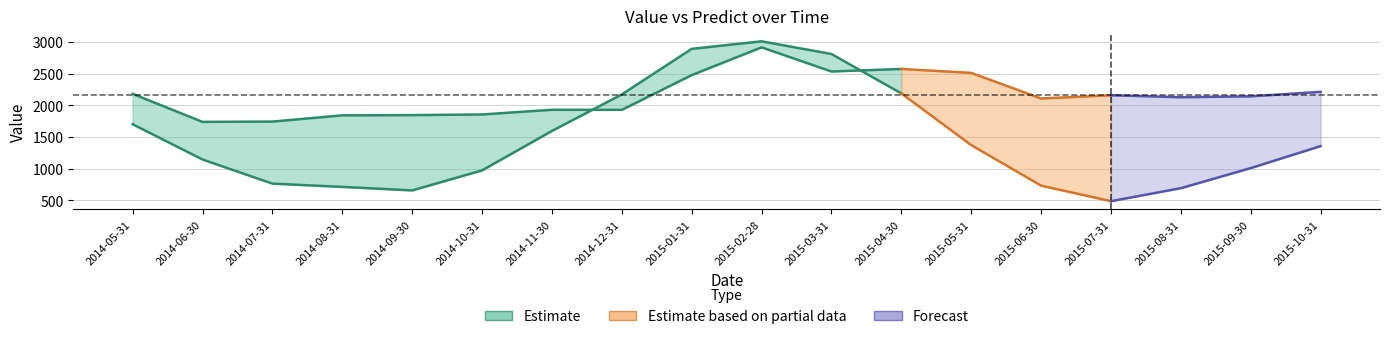

What is the total value across all series at 2015-06-30?

2843.0